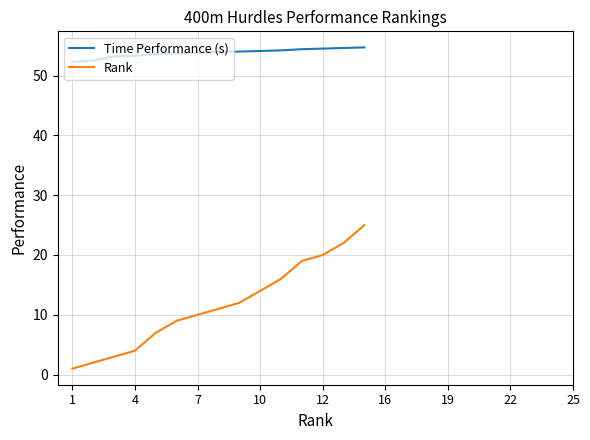

What value does the Time Performance (s) series have at 16?

54.2